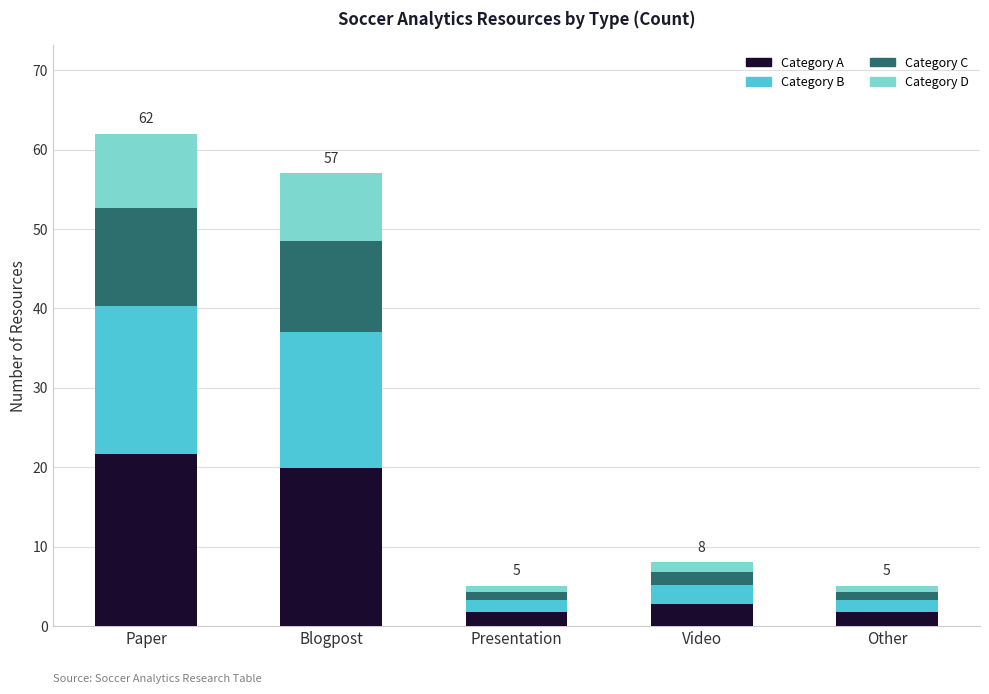

How many data points does each series have?

5